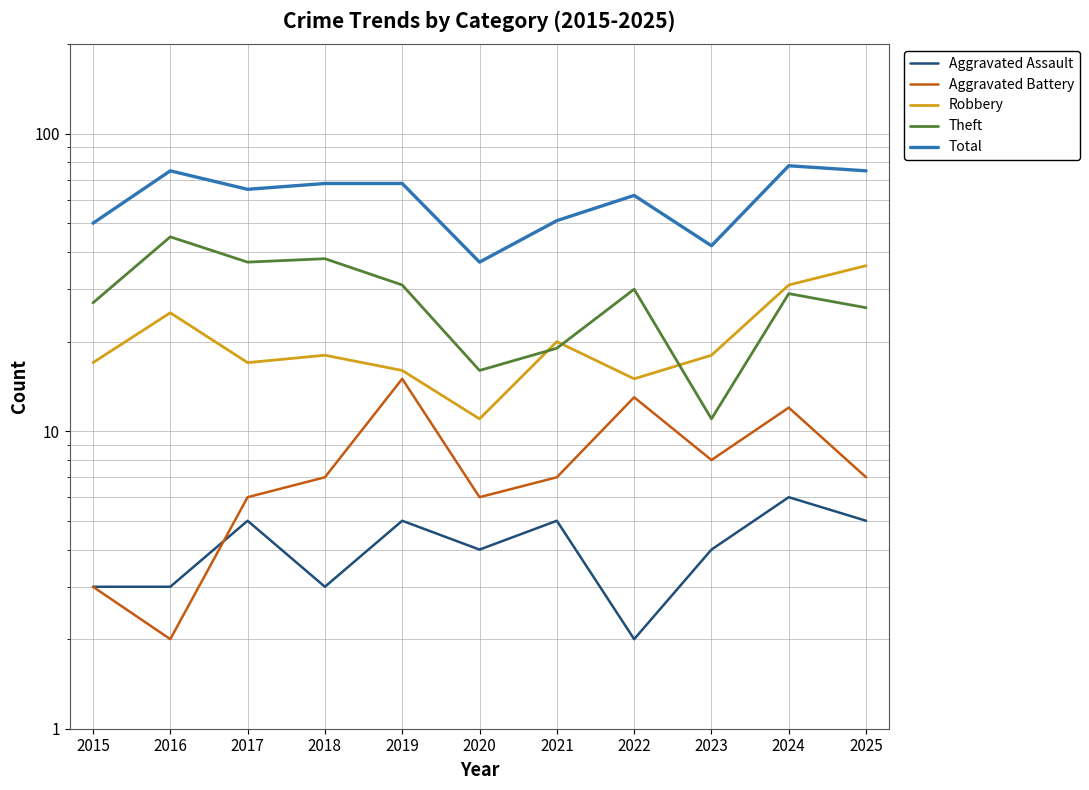

At how many categories does at least one series exceed 12?

11